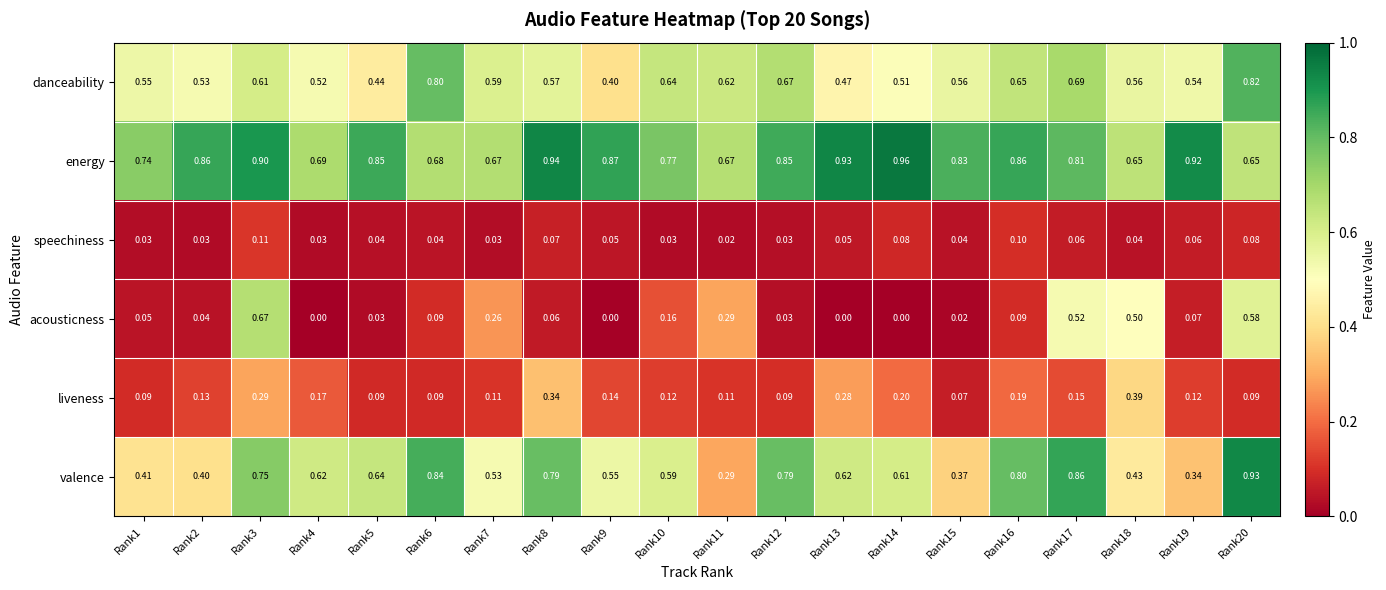

Rank the series at Rank17 from lowest to highest value.

speechiness, liveness, acousticness, danceability, energy, valence